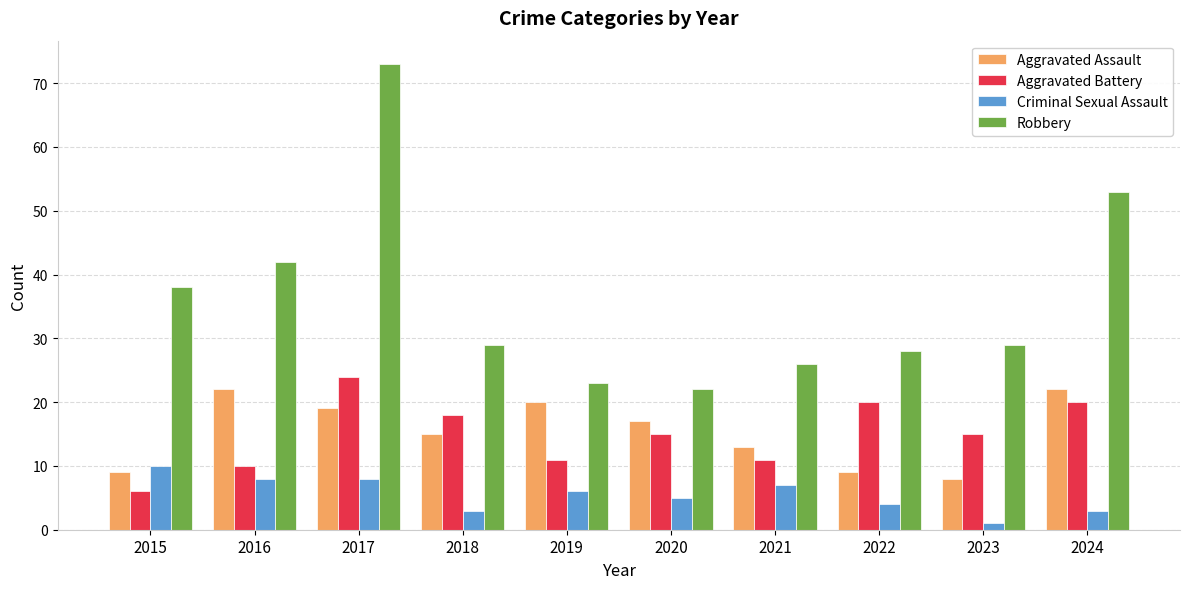

Reading left to right, what are all the values shown in this chart?

Aggravated Assault: 2015=9	2016=22	2017=19	2018=15	2019=20	2020=17	2021=13	2022=9	2023=8	2024=22
Aggravated Battery: 2015=6	2016=10	2017=24	2018=18	2019=11	2020=15	2021=11	2022=20	2023=15	2024=20
Criminal Sexual Assault: 2015=10	2016=8	2017=8	2018=3	2019=6	2020=5	2021=7	2022=4	2023=1	2024=3
Robbery: 2015=38	2016=42	2017=73	2018=29	2019=23	2020=22	2021=26	2022=28	2023=29	2024=53